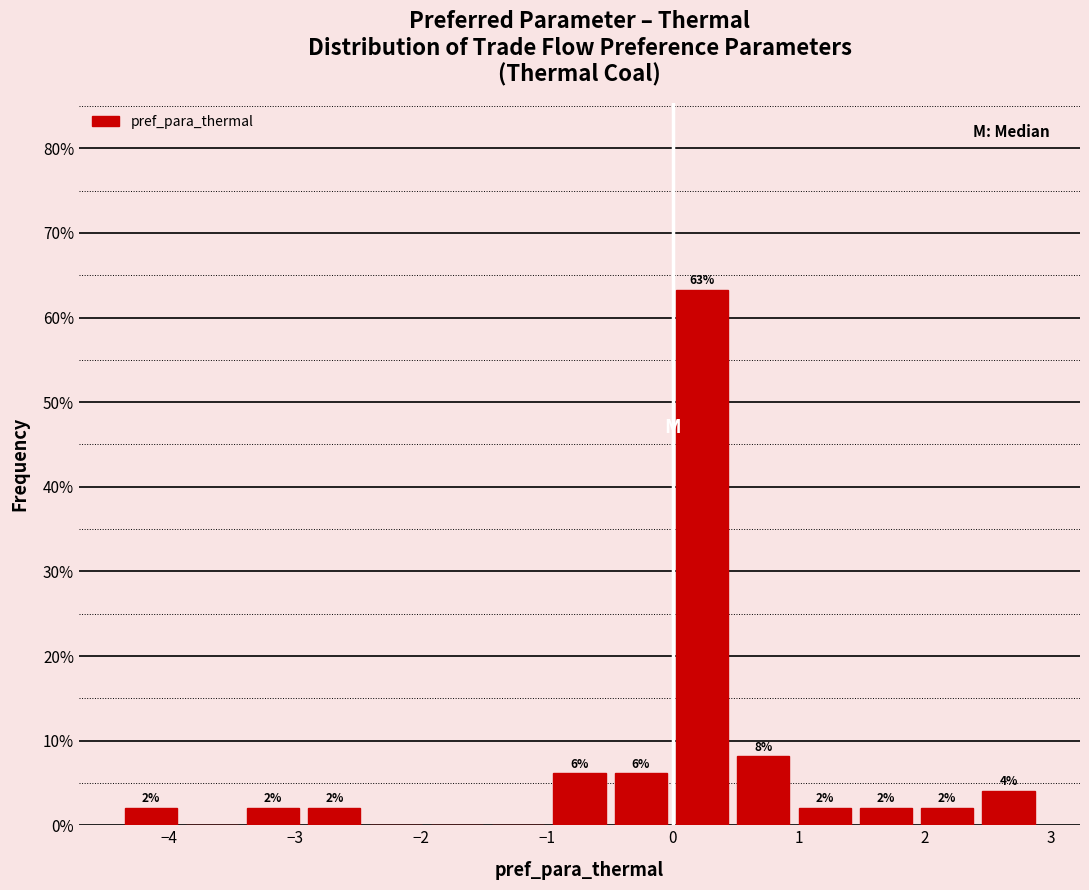

Which range on the x-axis has the tallest bar?

0.0 to 0.5